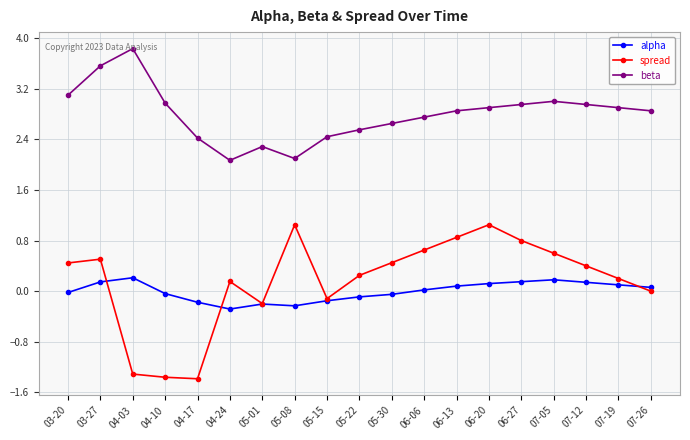

The alpha series shows 0.0 at 06-06. True or false?

True